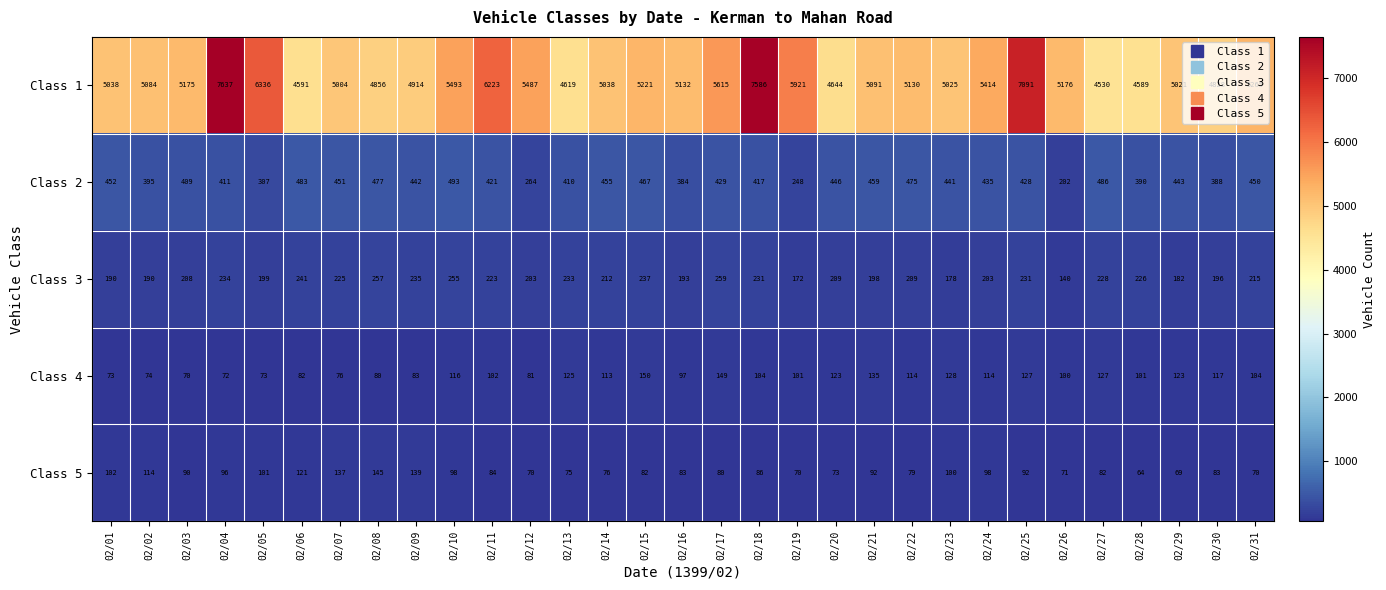

What is the total value across all series at 02/16?

5889